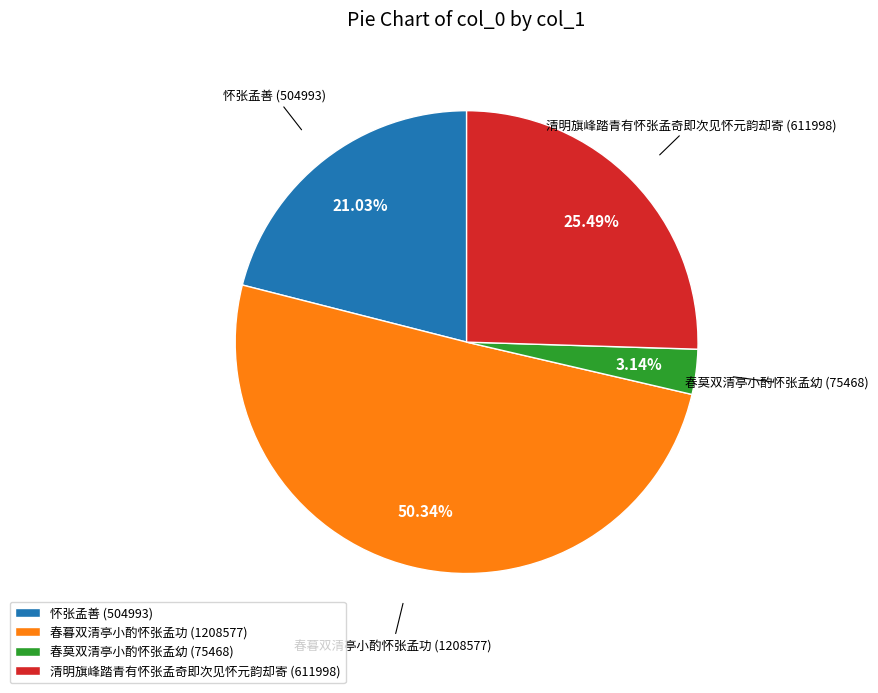

Which has a higher value, 春莫双清亭小酌怀张孟幼 or 怀张孟善?

怀张孟善